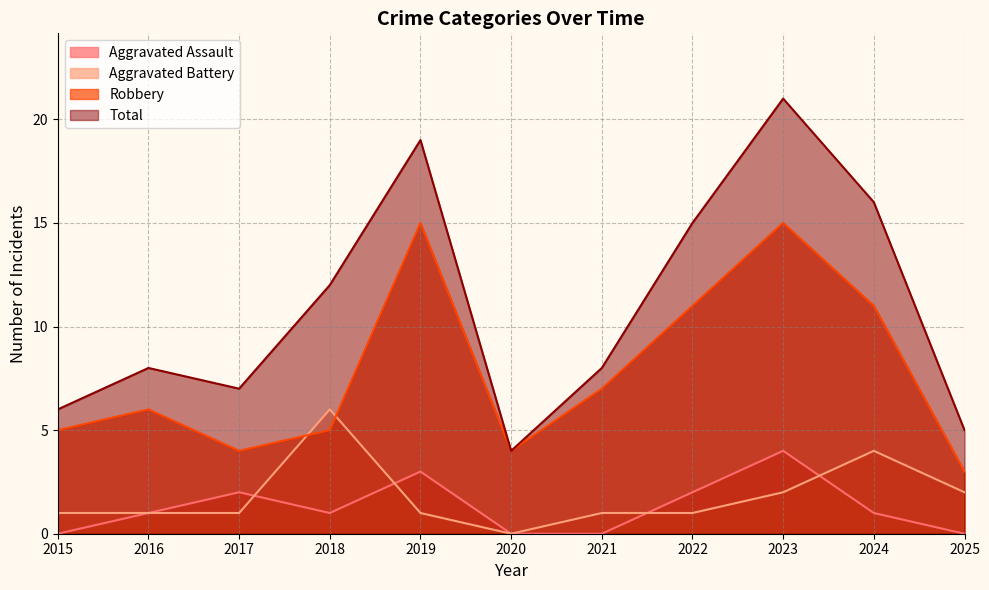

In Total, how many points are higher than both neighbors (excluding endpoints)?

3